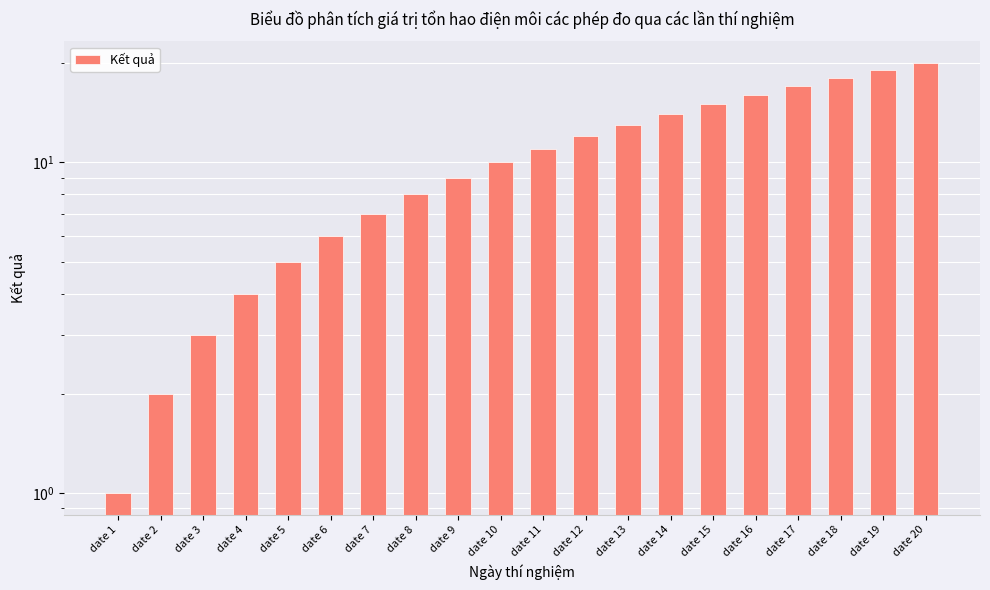

Reading left to right, transcribe all the data shown in this chart.

1	2	3	4	5	6	7	8	9	10	11	12	13	14	15	16	17	18	19	20